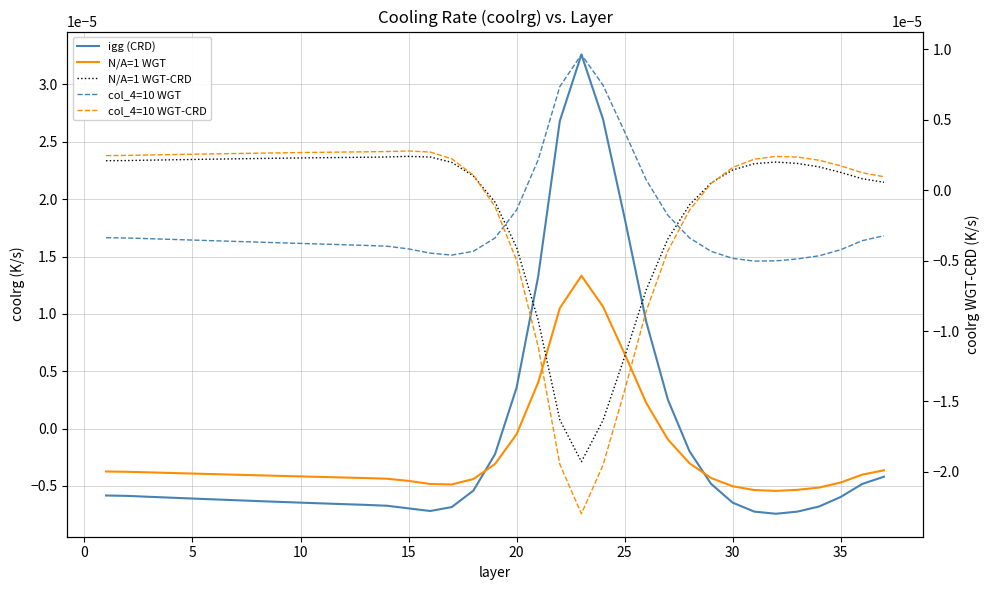

Count the number of data series in this chart.

5